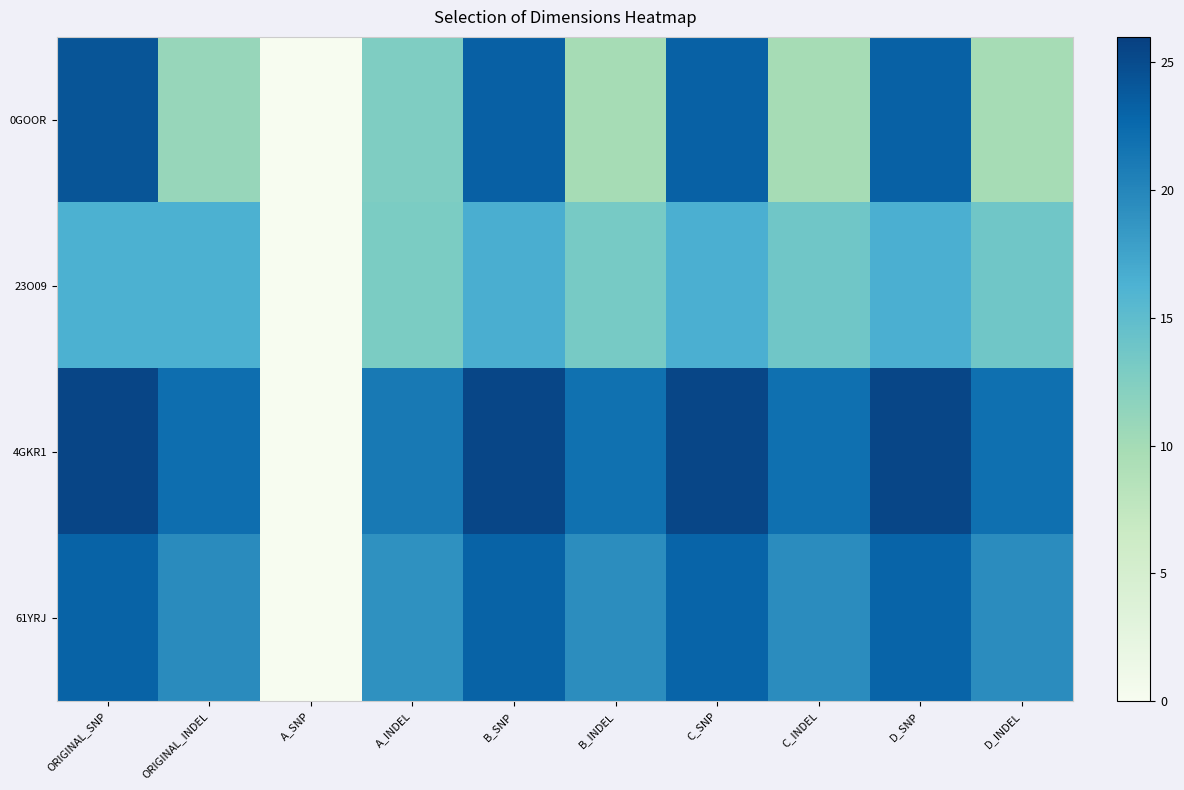

Reading right to left, transcribe all the data shown in this chart.

0GOOR: D_INDEL=9.9	D_SNP=23.2	C_INDEL=9.9	C_SNP=23.2	B_INDEL=9.9	B_SNP=23.3	A_INDEL=12.6	A_SNP=0.0	ORIGINAL_INDEL=10.9	ORIGINAL_SNP=24.3
23O09: D_INDEL=13.7	D_SNP=16.5	C_INDEL=13.8	C_SNP=16.5	B_INDEL=13.3	B_SNP=16.6	A_INDEL=12.9	A_SNP=0.0	ORIGINAL_INDEL=16.4	ORIGINAL_SNP=16.4
4GKR1: D_INDEL=22.0	D_SNP=25.5	C_INDEL=22.0	C_SNP=25.5	B_INDEL=21.9	B_SNP=25.5	A_INDEL=21.2	A_SNP=0.0	ORIGINAL_INDEL=22.1	ORIGINAL_SNP=25.5
61YRJ: D_INDEL=19.4	D_SNP=23.0	C_INDEL=19.4	C_SNP=23.0	B_INDEL=19.4	B_SNP=23.1	A_INDEL=19.0	A_SNP=0.0	ORIGINAL_INDEL=19.6	ORIGINAL_SNP=23.1